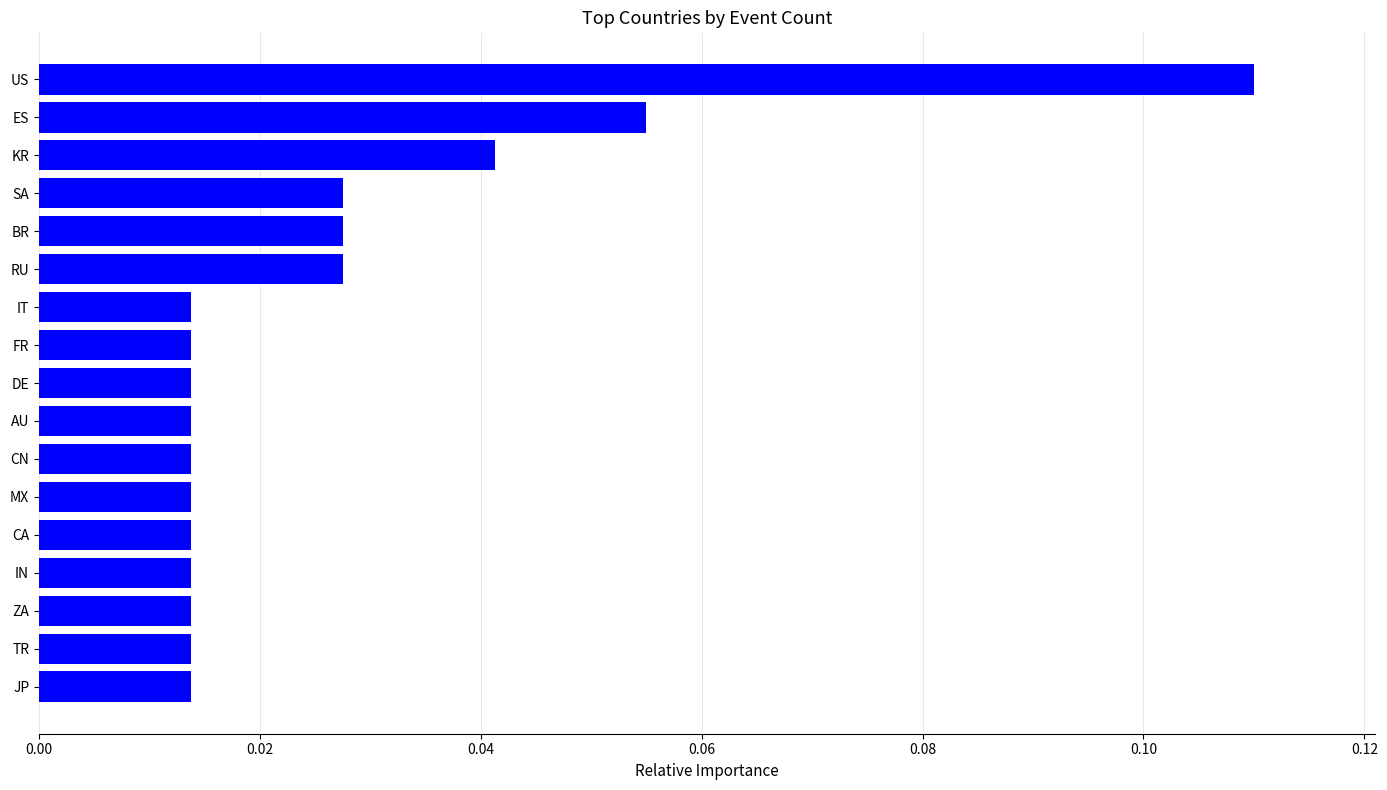

How many bars are there in total?

17